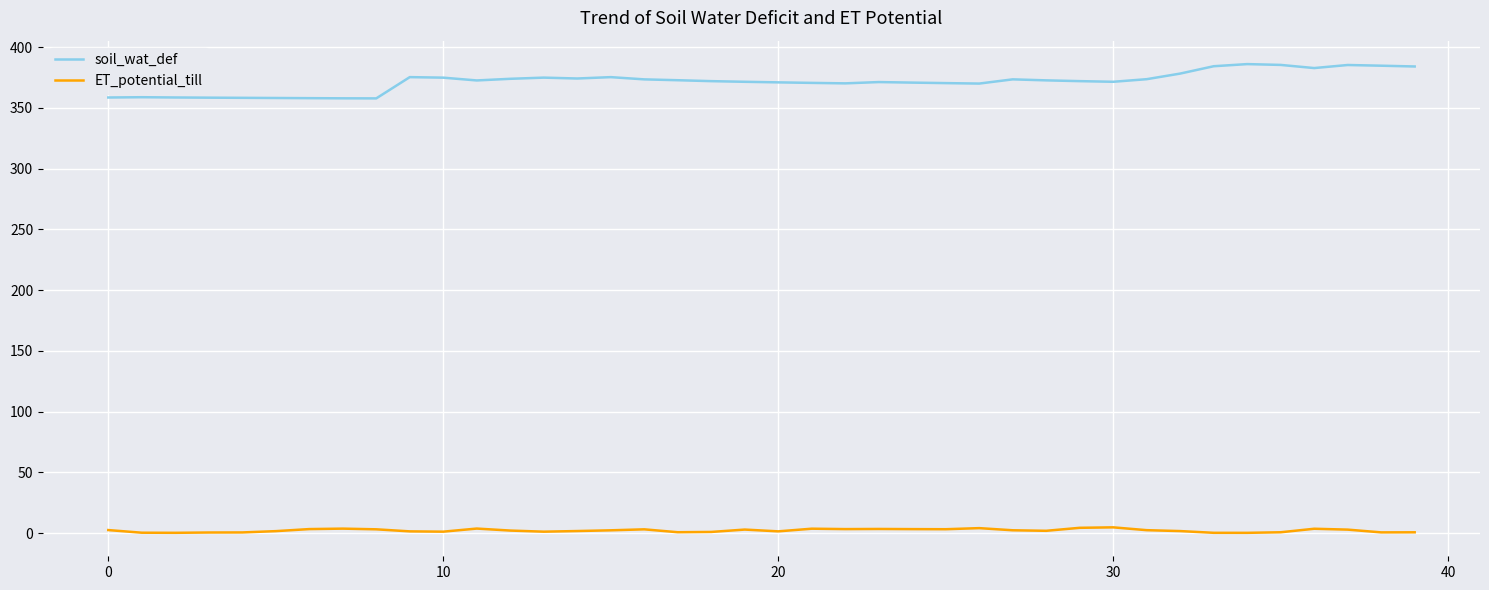

List the series in order of their peak value, highest first.

soil_wat_def, ET_potential_till